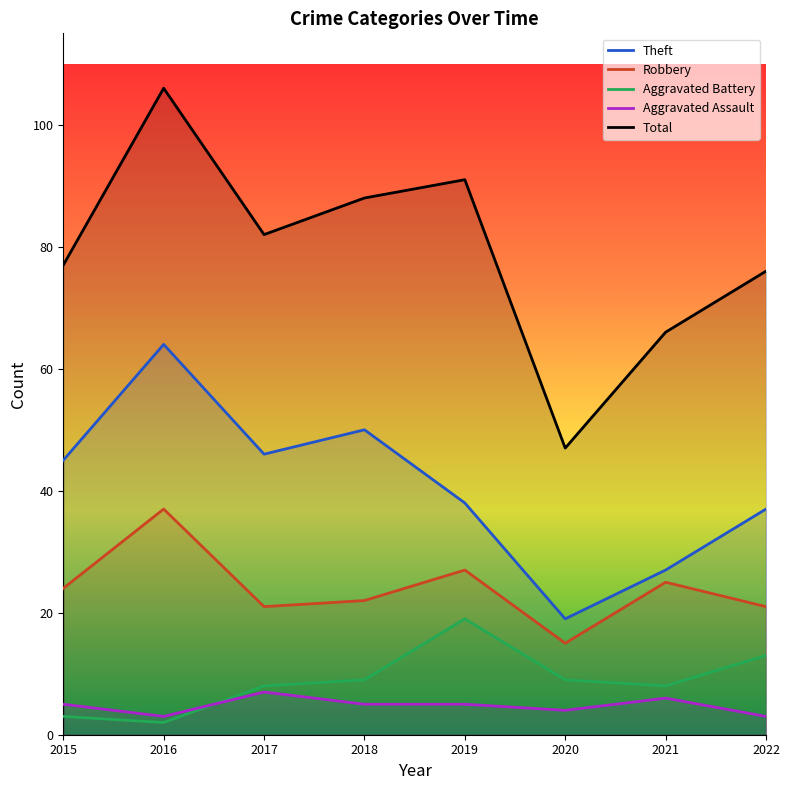

How many categories are shown in the chart?

8